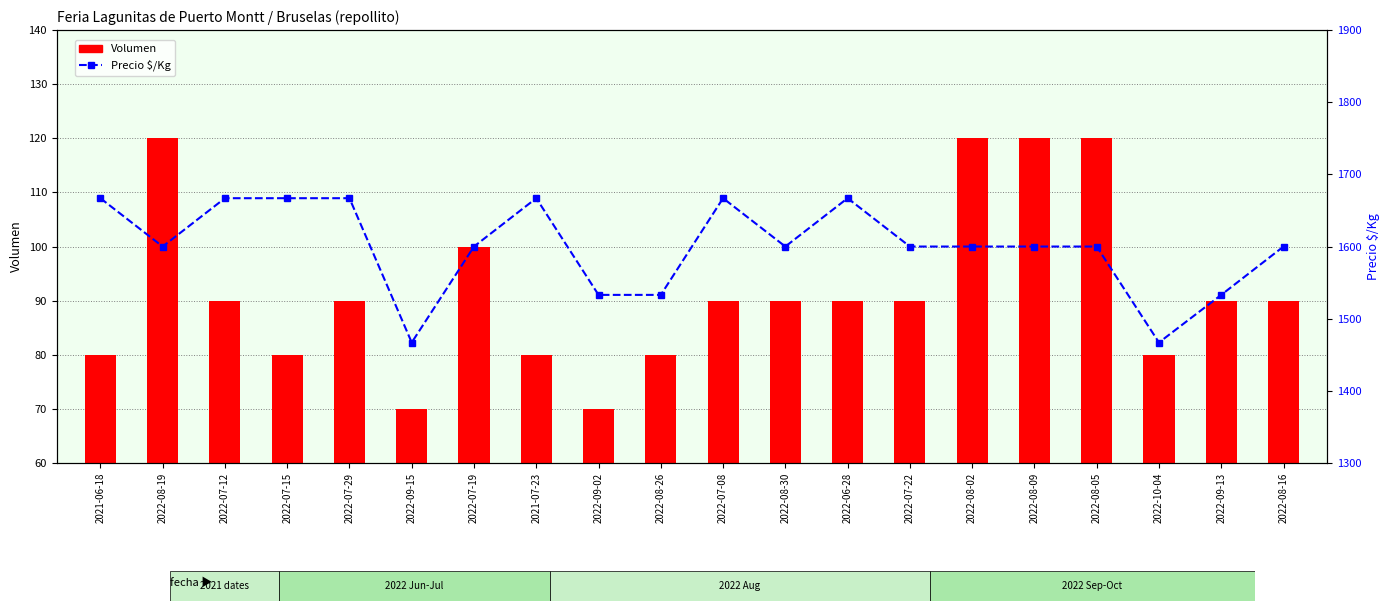

Rank the series at 2022-08-02 from lowest to highest value.

Volumen, Precio $/Kg